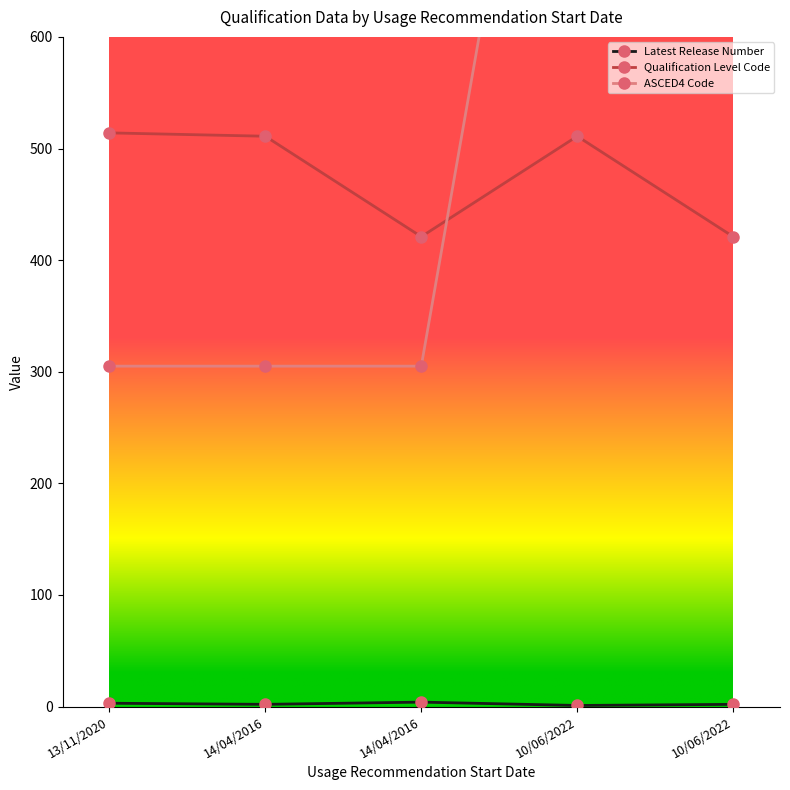

Reading left to right, transcribe all the data shown in this chart.

Latest Release Number: 3	2	4	1	2
Qualification Level Code: 514	511	421	511	421
ASCED4 Code: 305	305	305	1101	803